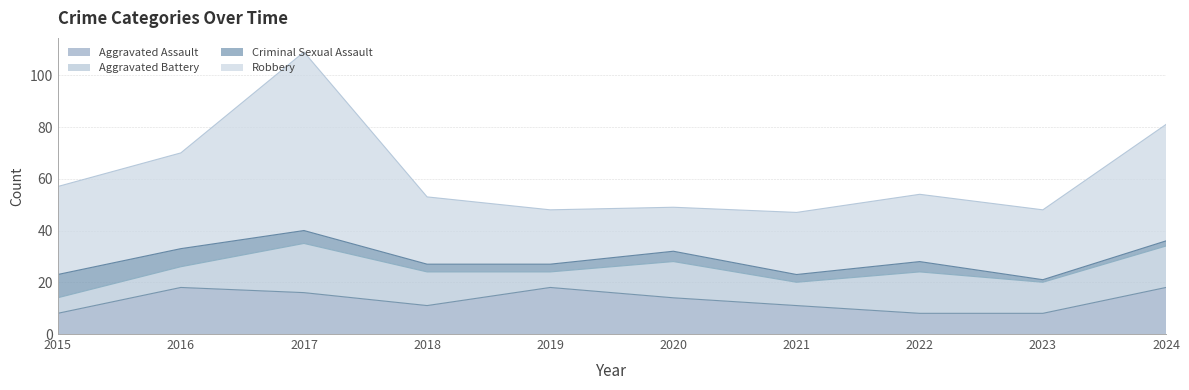

Reading right to left, transcribe all the data shown in this chart.

Aggravated Assault: 2024=18	2023=8	2022=8	2021=11	2020=14	2019=18	2018=11	2017=16	2016=18	2015=8
Aggravated Battery: 2024=16	2023=12	2022=16	2021=9	2020=14	2019=6	2018=13	2017=19	2016=8	2015=6
Criminal Sexual Assault: 2024=2	2023=1	2022=4	2021=3	2020=4	2019=3	2018=3	2017=5	2016=7	2015=9
Robbery: 2024=45	2023=27	2022=26	2021=24	2020=17	2019=21	2018=26	2017=69	2016=37	2015=34